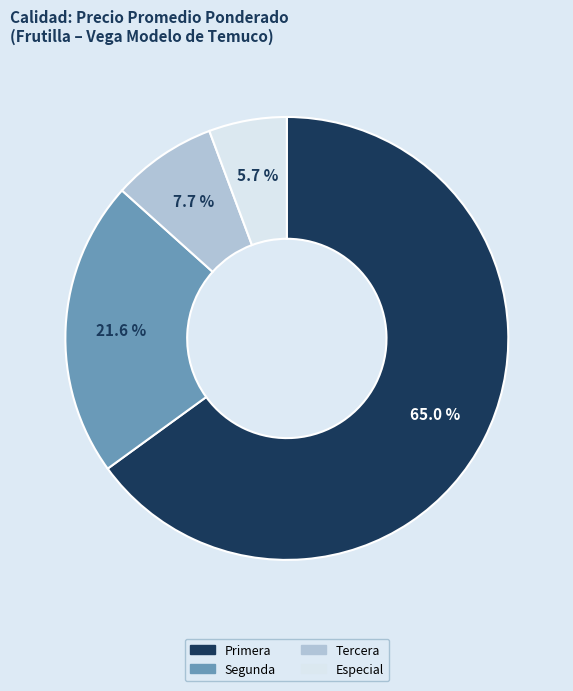

What percentage is the Especial slice, to the nearest percent?

6%